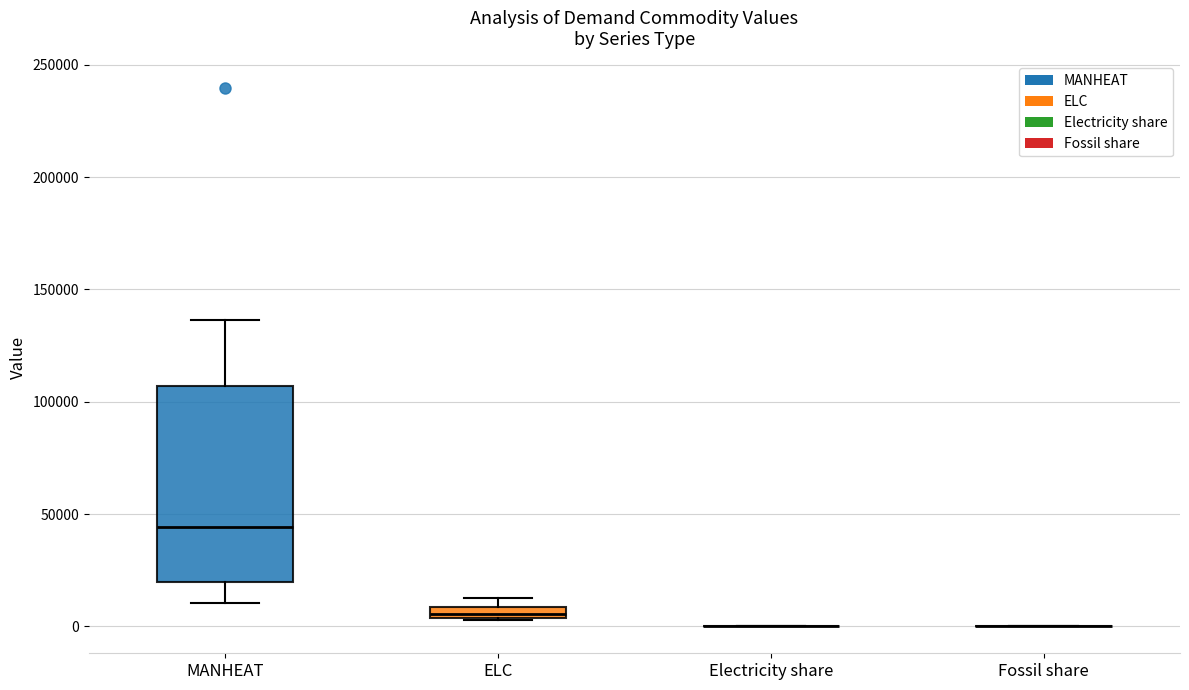

Where does the lower whisker of the box for MANHEAT end on the y-axis? The values are not printed on the chart, so give them approximately, as read against the axis.

10000